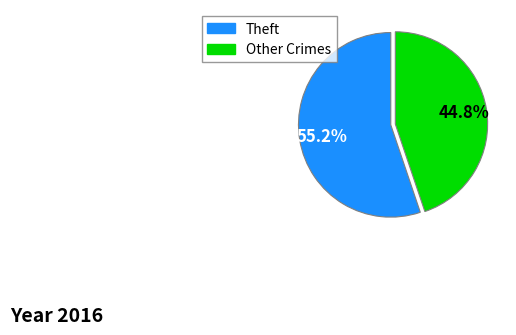

Does any single category account for the majority?

Yes